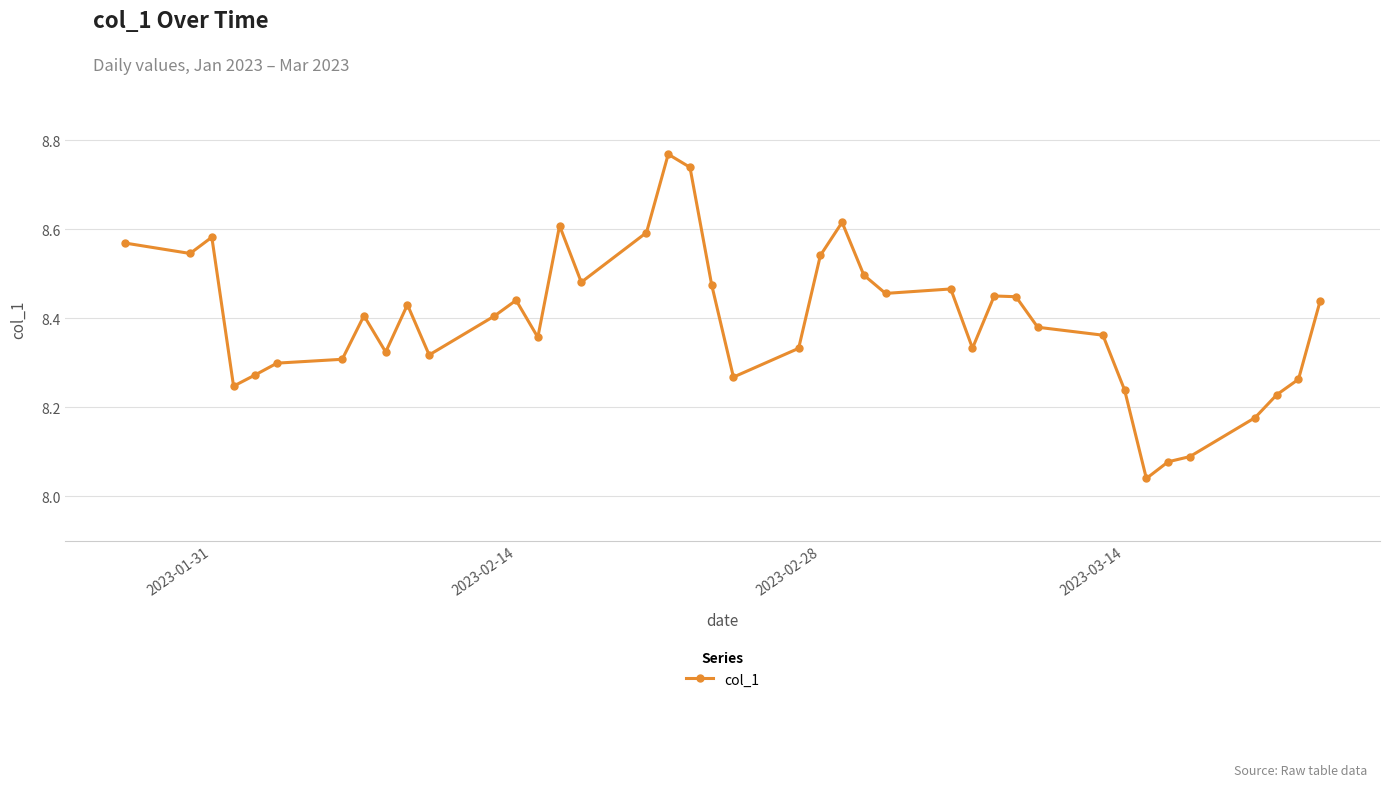

What is the difference between the maximum and second lowest values?

0.7